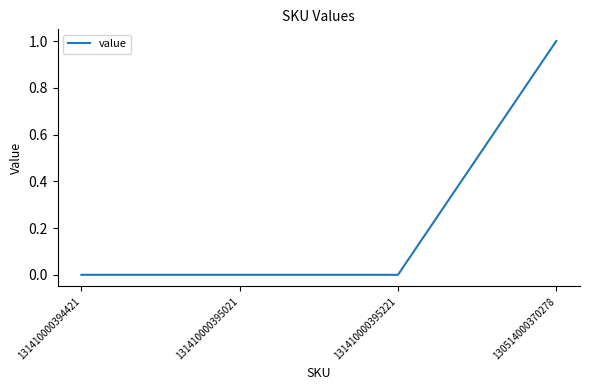

What is the difference between the values at 131410000394421 and 130514000370278?

1